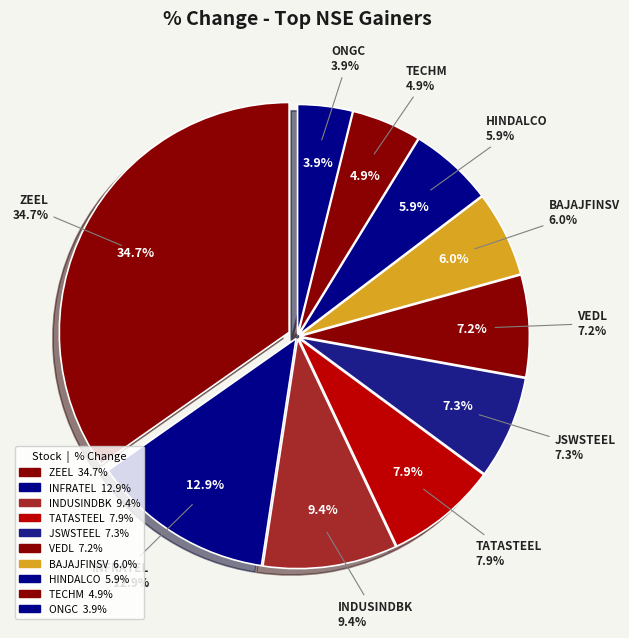

Is the sum of TECHM and HINDALCO greater than half?

No